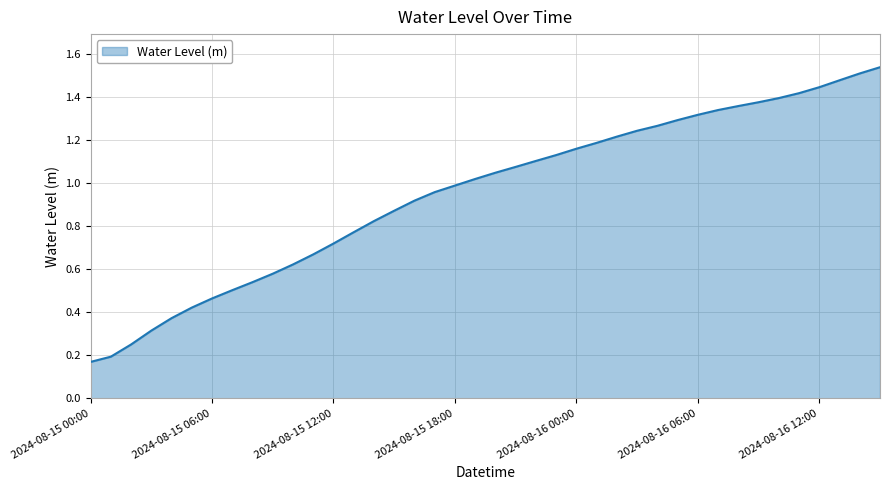

Does the chart display data point markers on the line(s)?

No